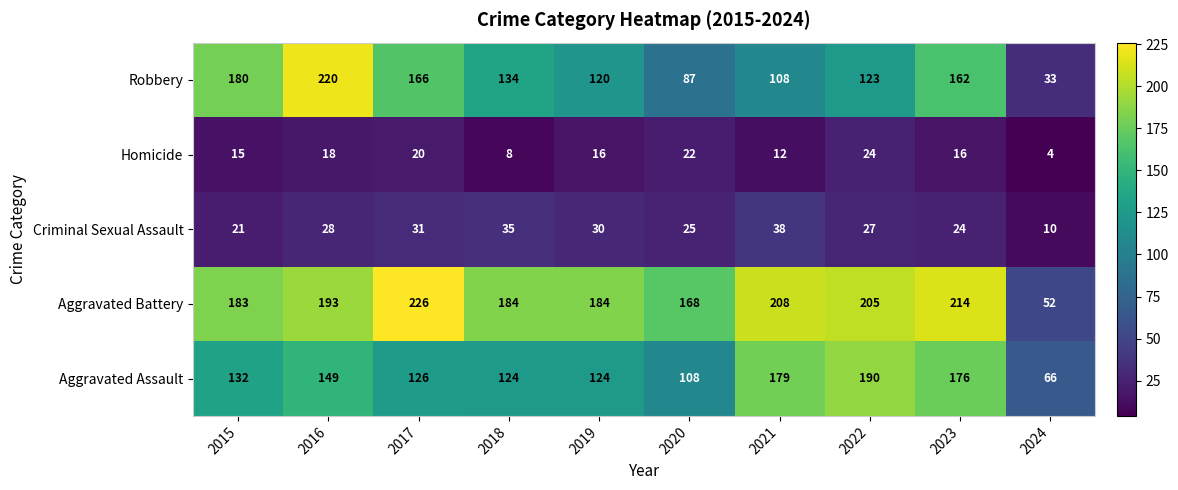

What is the difference between the second highest and minimum values in the Criminal Sexual Assault series?

25